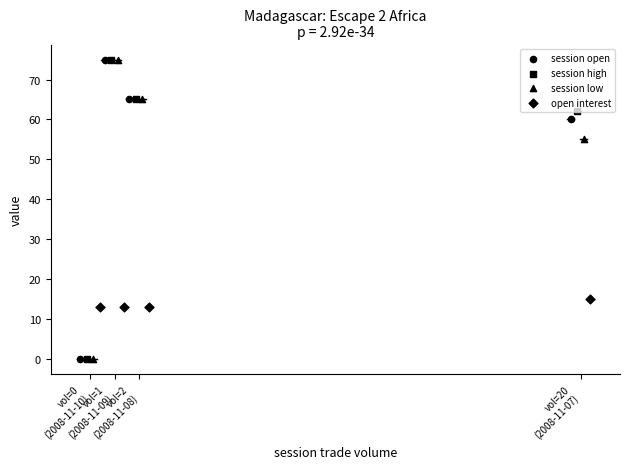

Is the value of session low at vol=0
(2008-11-10) greater than the value of session open at vol=0
(2008-11-10)?

No